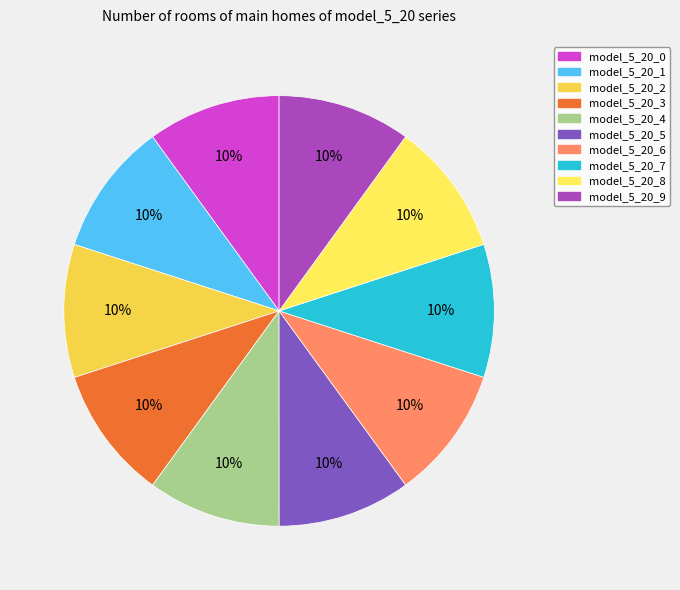

To the nearest percent, what is the combined percentage of model_5_20_1 and model_5_20_2?

20%